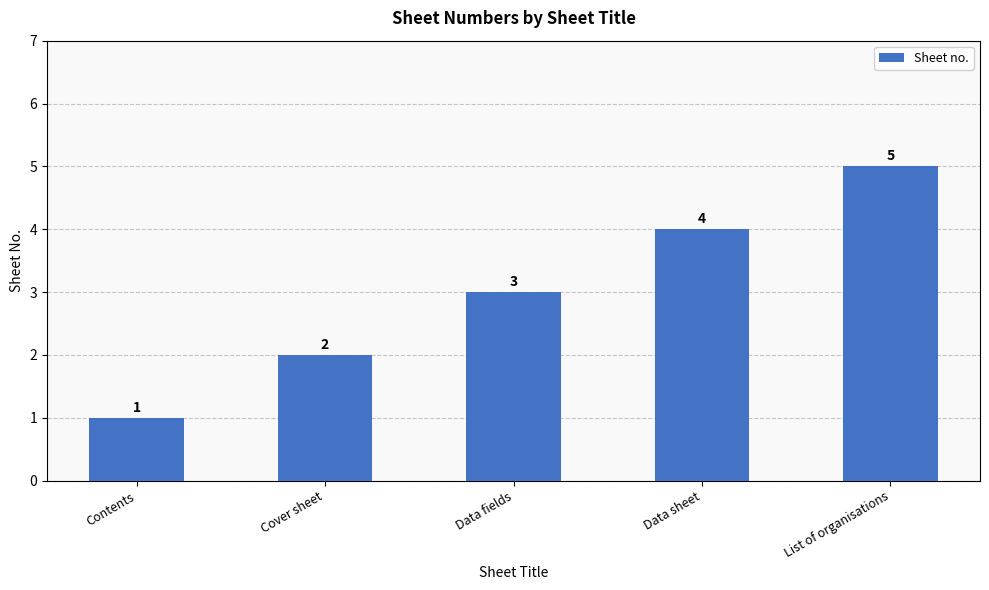

Where is the data nearest to the value 3?

Data fields